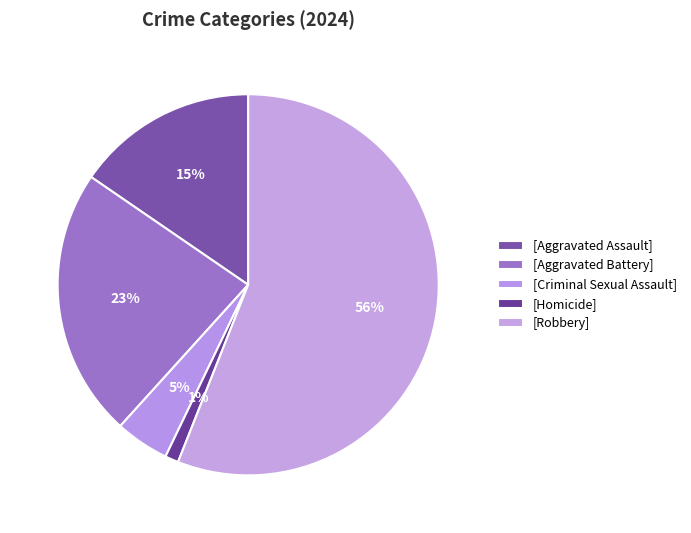

How many slices are in this pie chart?

5